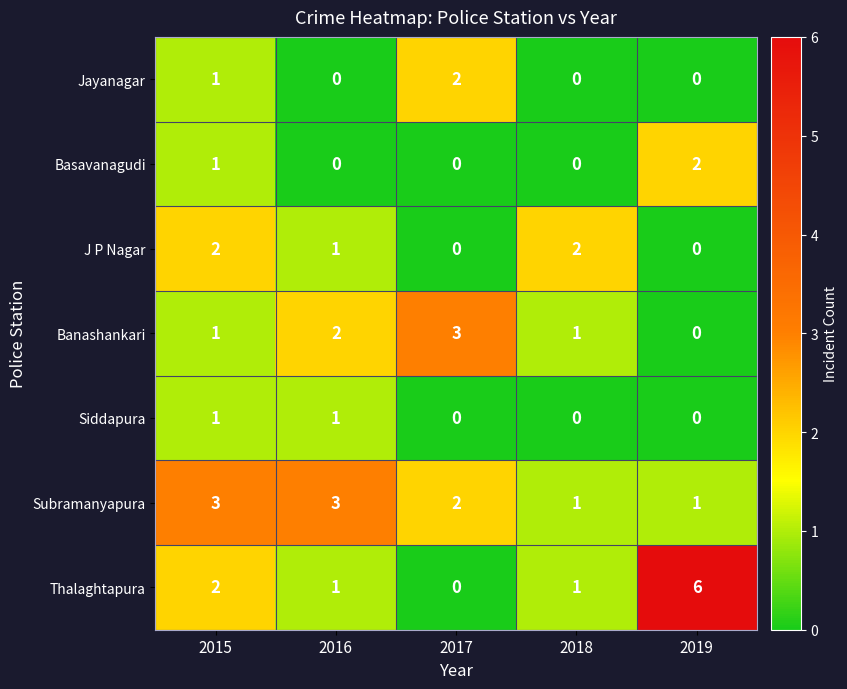

The Banashankari series shows 1 at 2016. True or false?

False